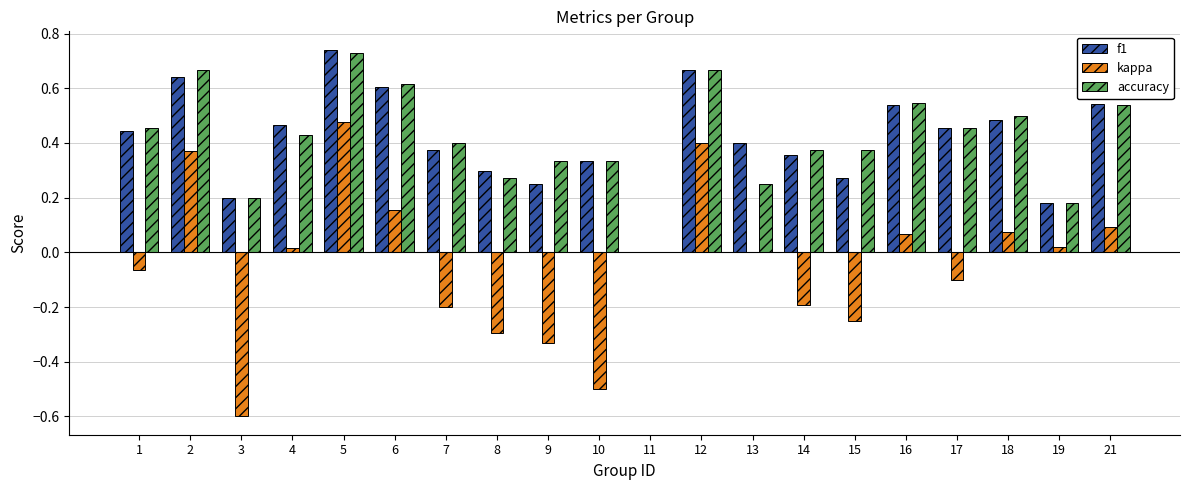

Between 3 and 15, which series saw the biggest shift?

kappa